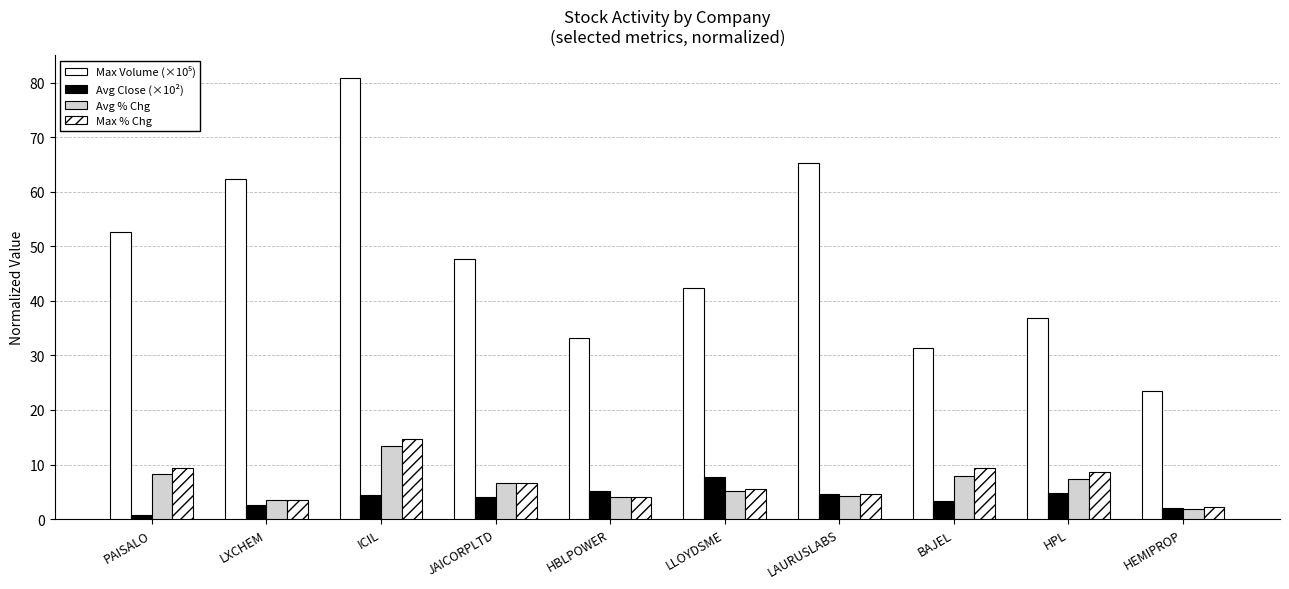

How many distinct data groups are displayed?

4